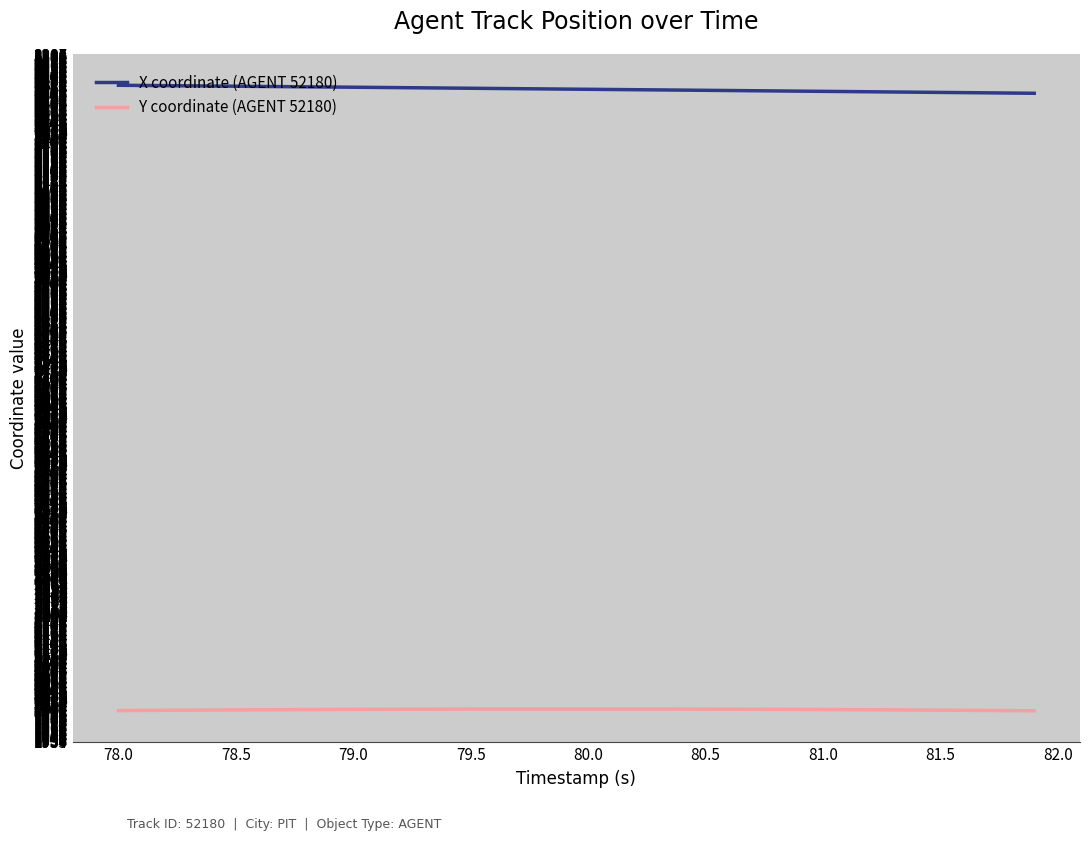

Rank the series by their maximum value, from highest to lowest.

X coordinate (AGENT 52180), Y coordinate (AGENT 52180)